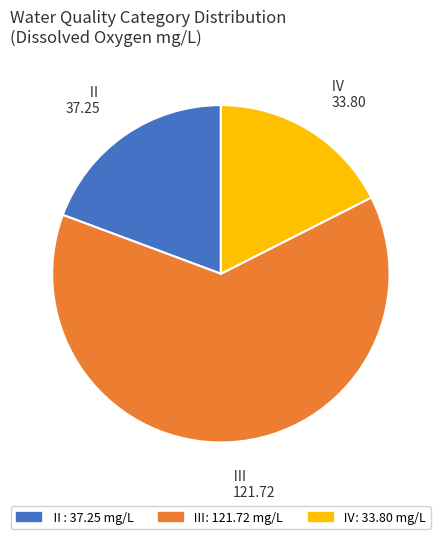

Is there any slice that represents more than half of the pie?

Yes